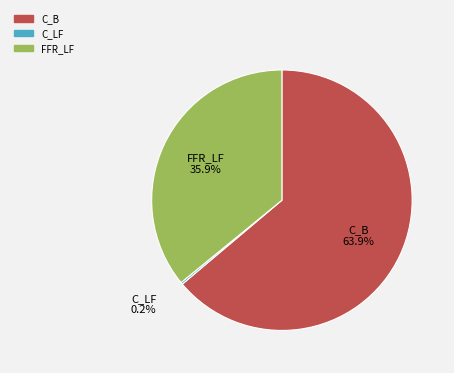

Which category has the biggest portion of the pie?

C_B